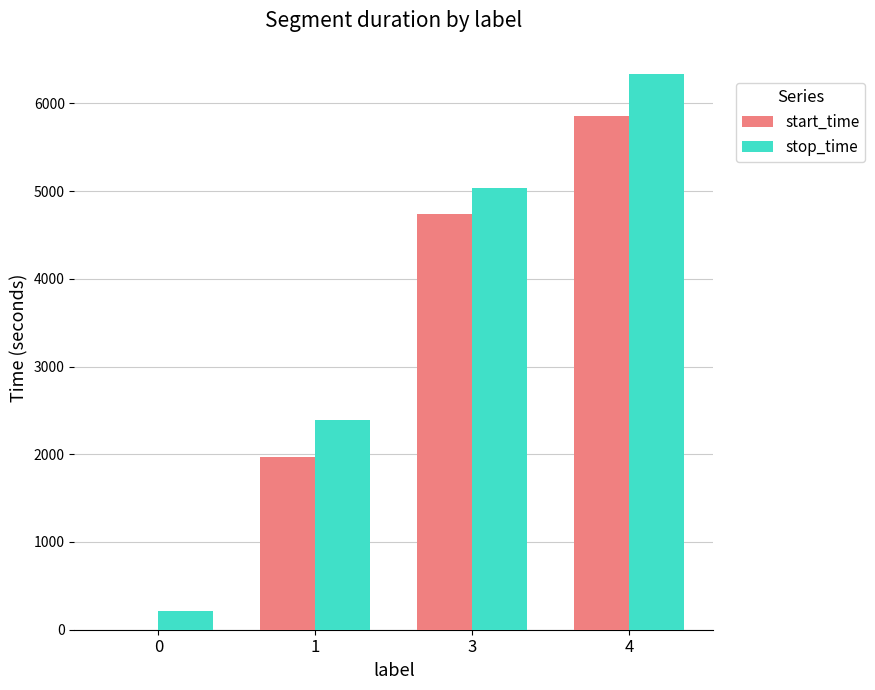

What is the approximate value of start_time at 3, to the nearest 10?

4740